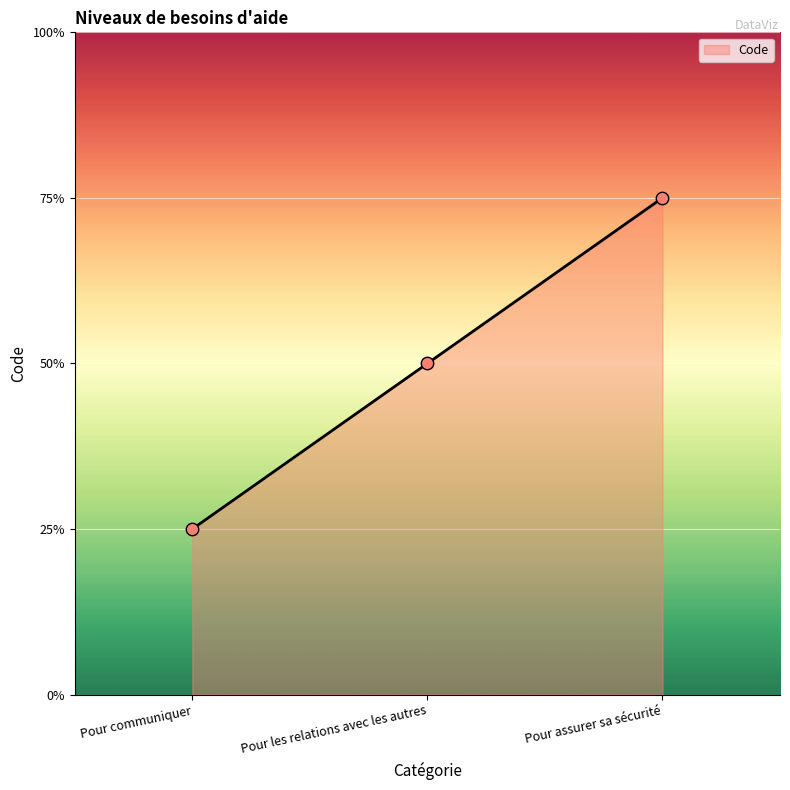

What is the ratio of the value at Pour assurer sa sécurité to the value at Pour les relations avec les autres?

1.5